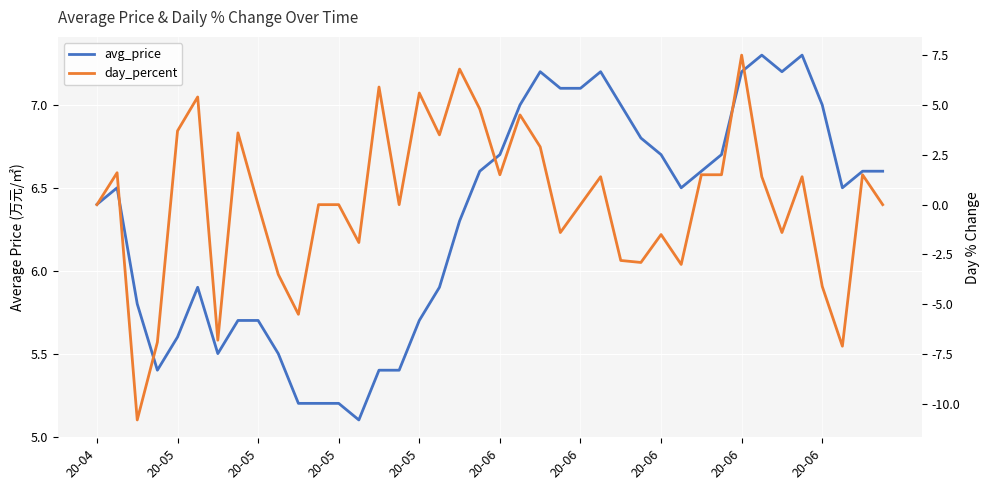

True or false: day_percent has more than 1 points higher than both neighbors.

True